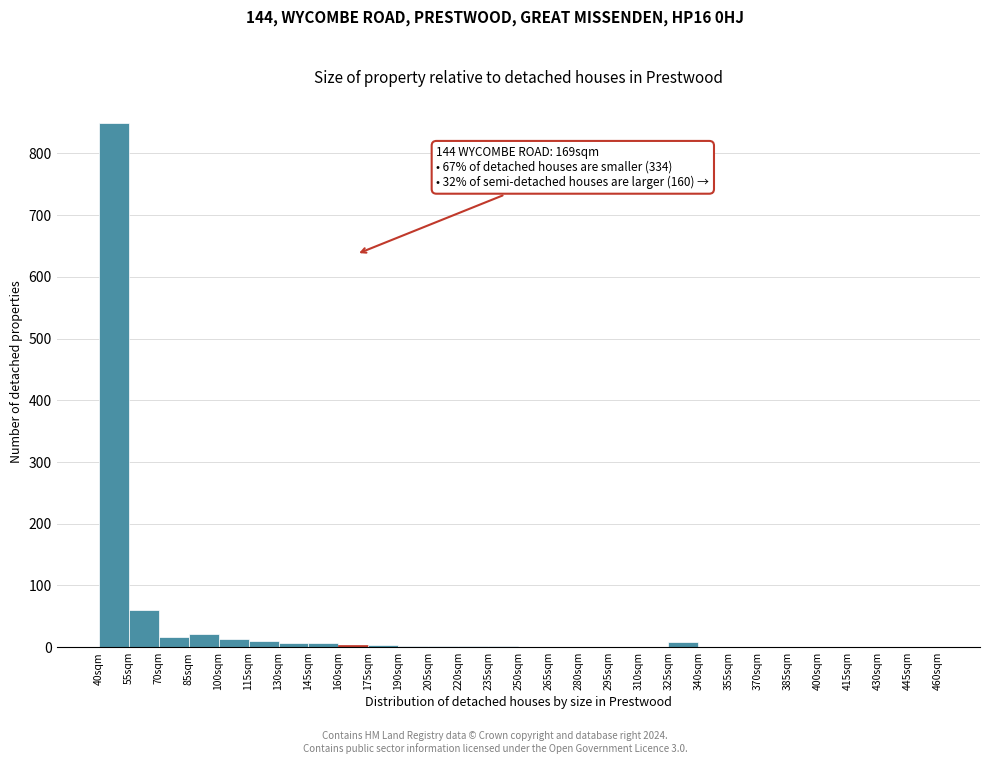

Which range on the x-axis has the tallest bar?

40 to 55